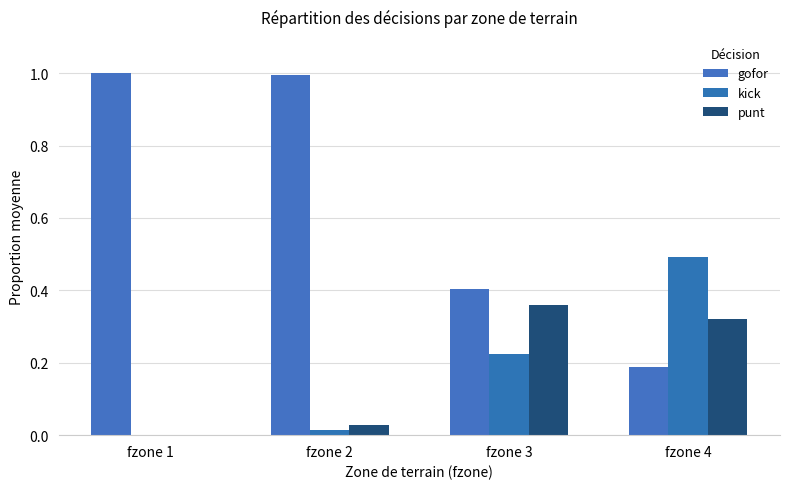

What is the value of the gofor bar at the 4th from the left?

0.2